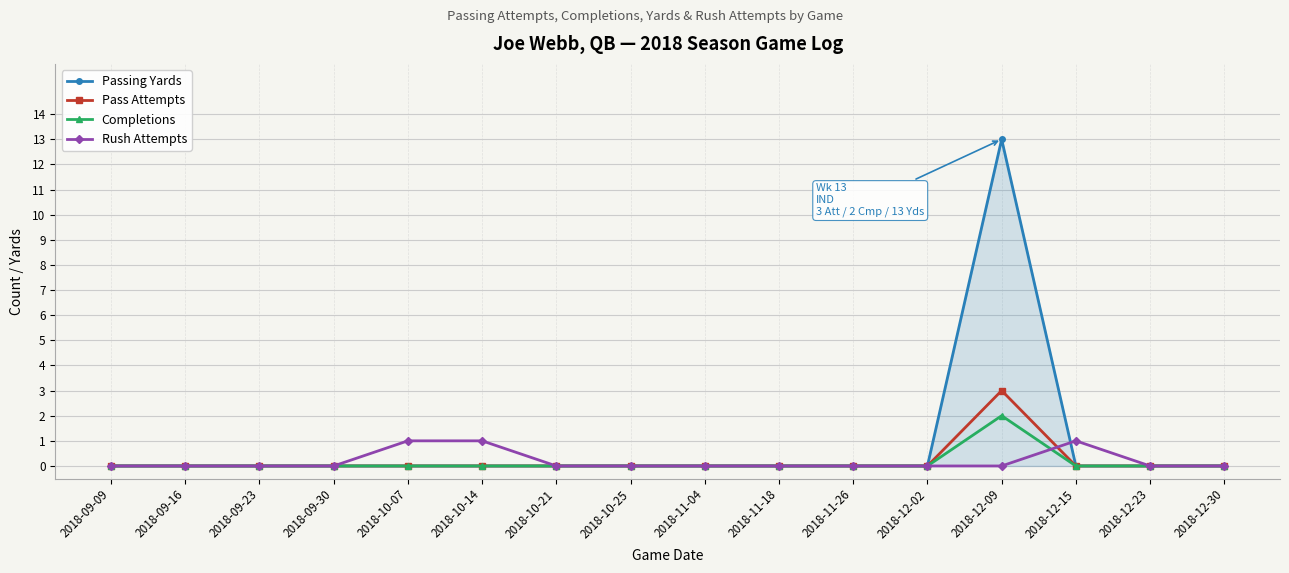

At how many categories does at least one series exceed 11?

1